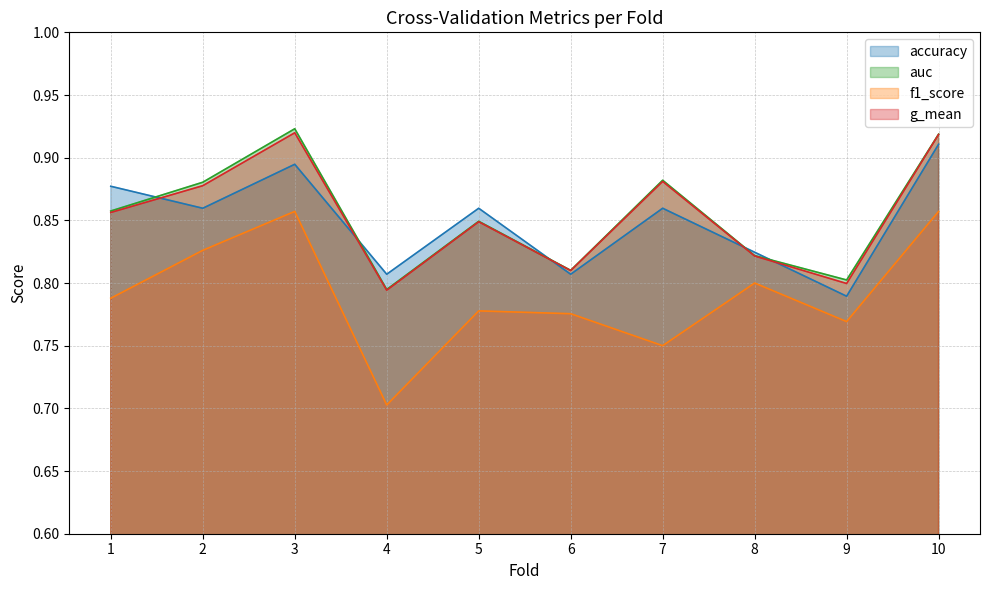

At which label does accuracy reach its peak?

10